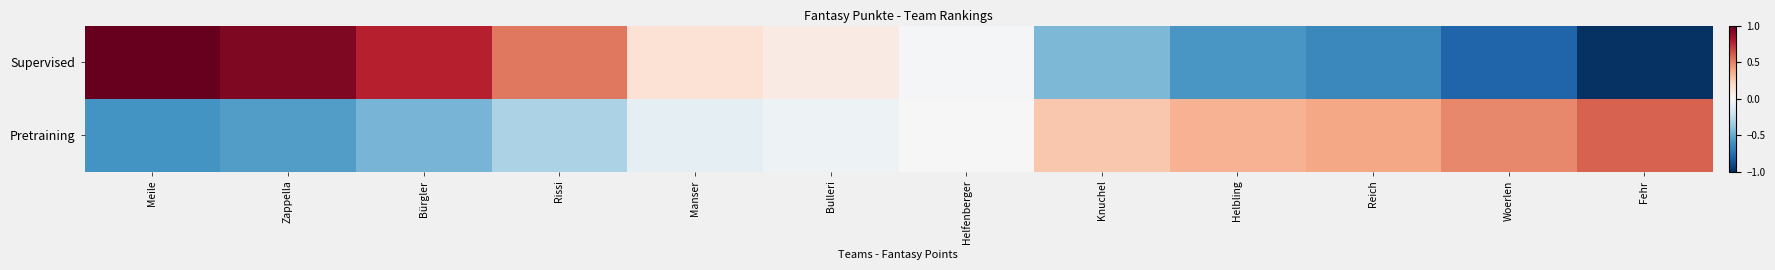

List the series in order of their peak value, highest first.

Supervised, Pretraining